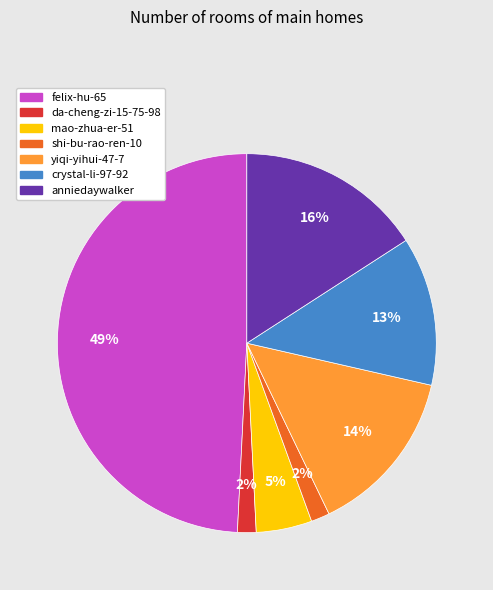

What is the ratio of the value at yiqi-yihui-47-7 to the value at anniedaywalker?

0.9